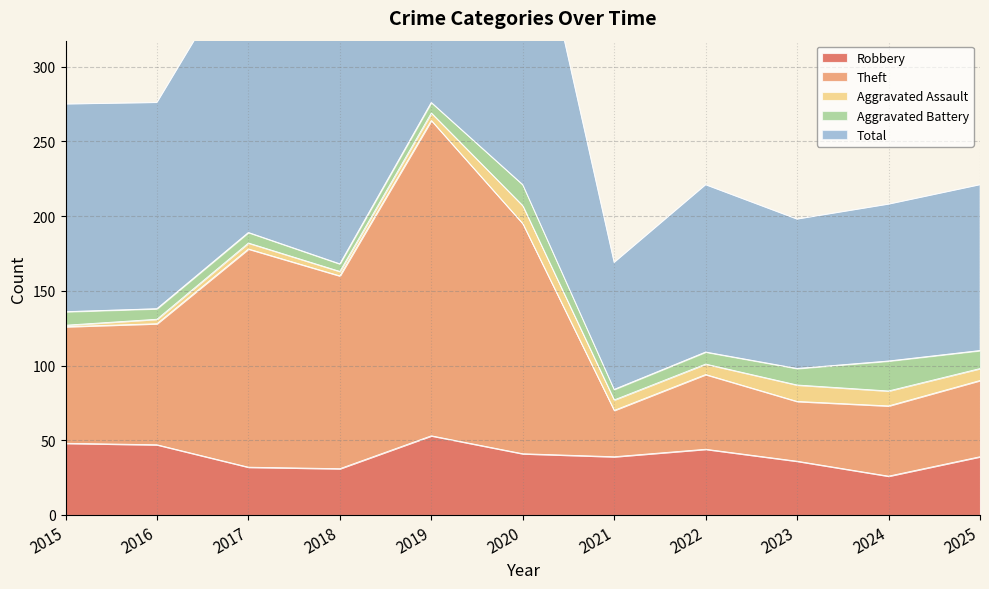

What is the highest value of the Robbery series?

53